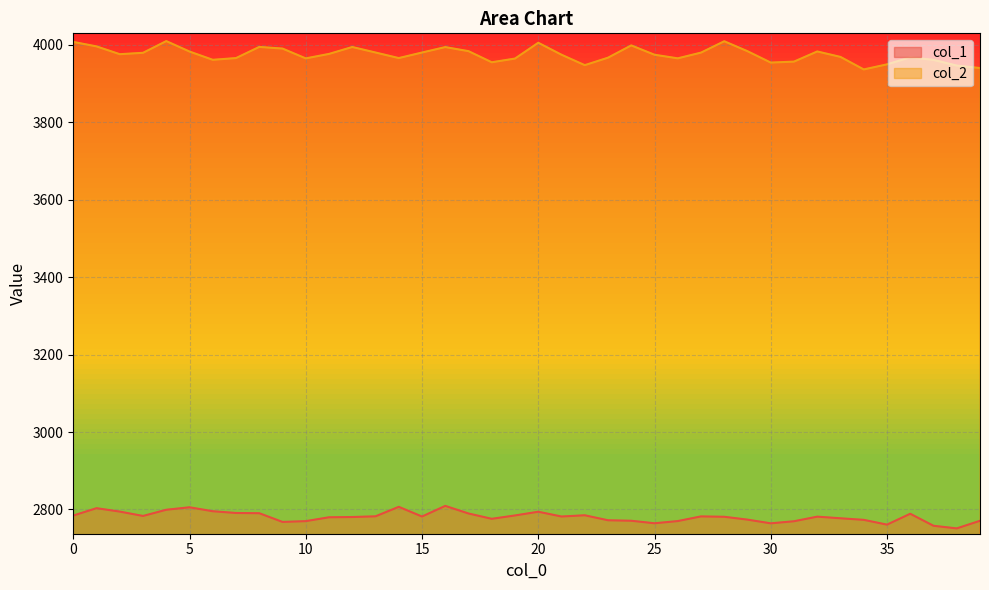

What are all the series names shown in the legend?

col_1, col_2